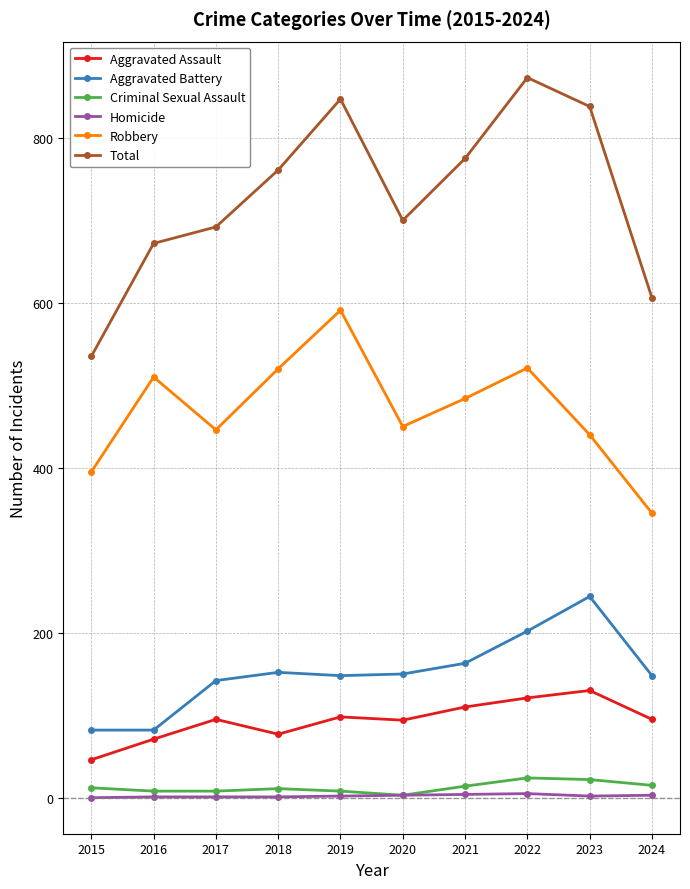

At how many categories does at least one series exceed 332?

10